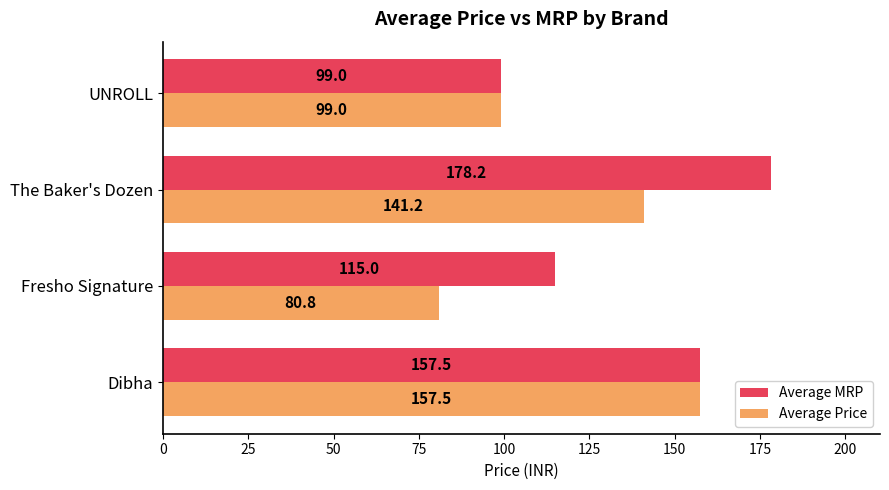

The value of Average Price at The Baker's Dozen is 141.2. True or false?

True